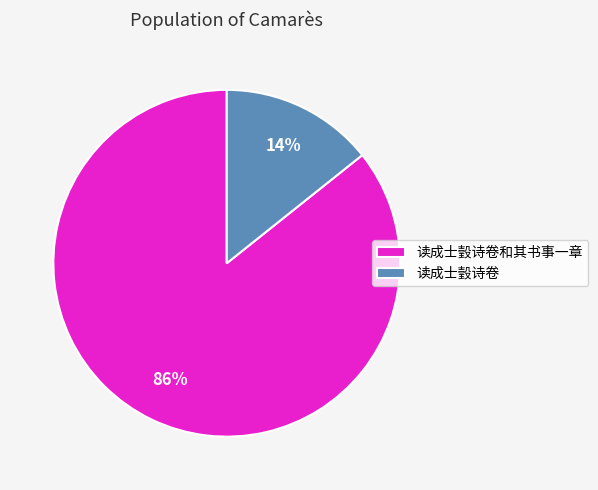

Which slice represents more than half of the pie?

读成士瑴诗卷和其书事一章